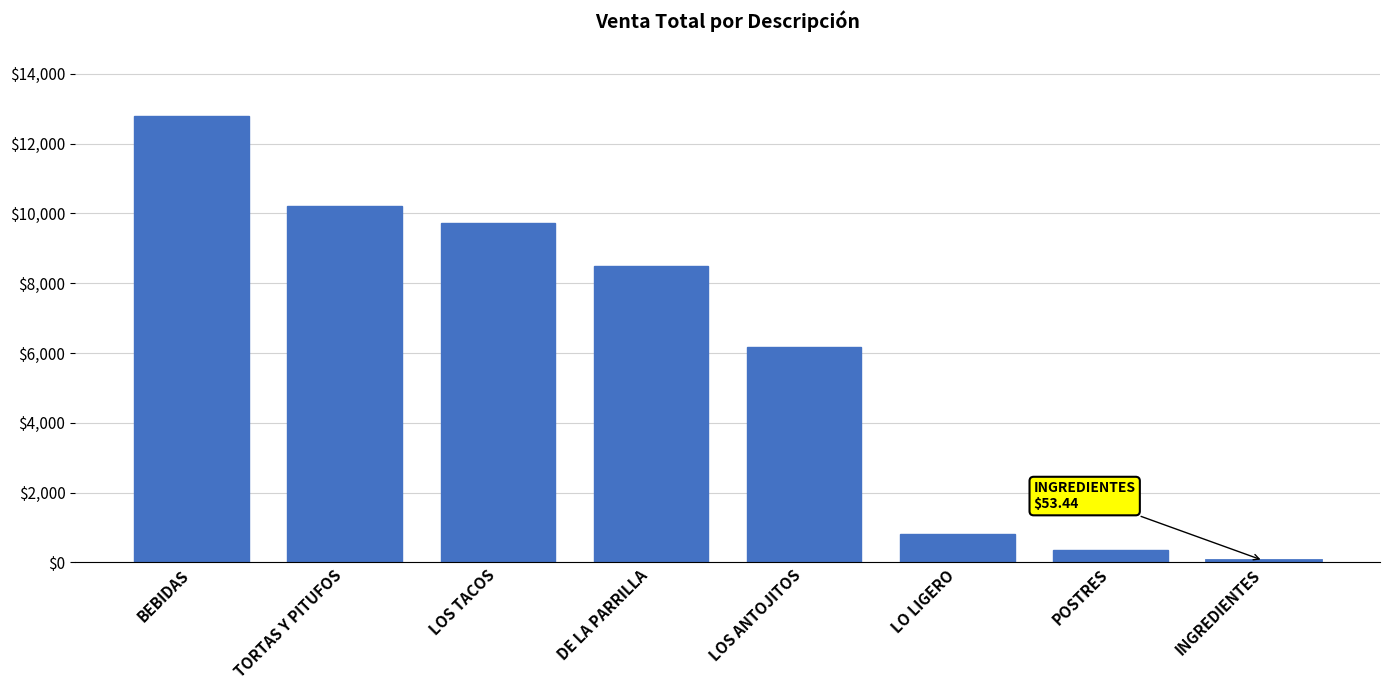

Where is the data nearest to the value 6429?

LOS ANTOJITOS